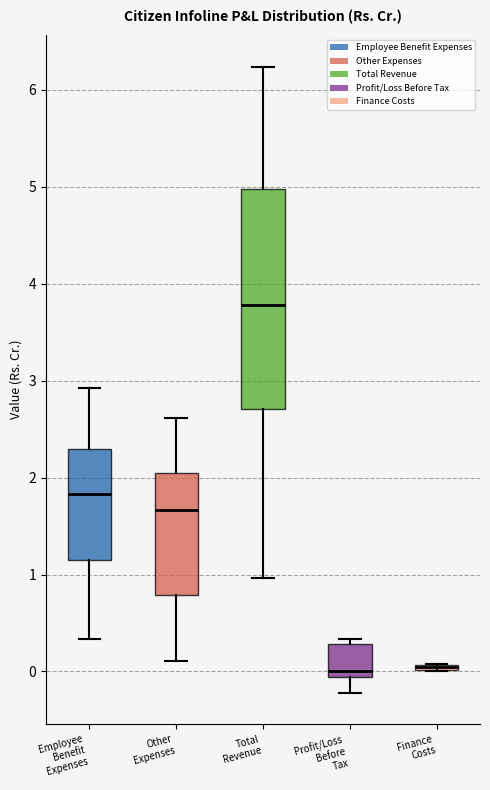

Which box is the tallest, from its lower edge to its upper edge?

Total Revenue